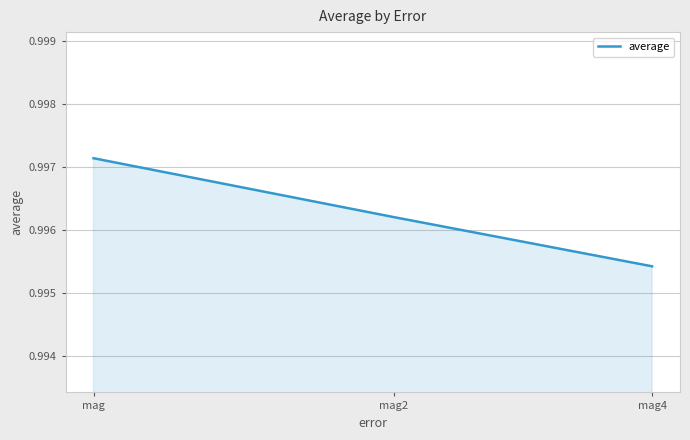

True or false: the data shows 1.6 at mag2.

False